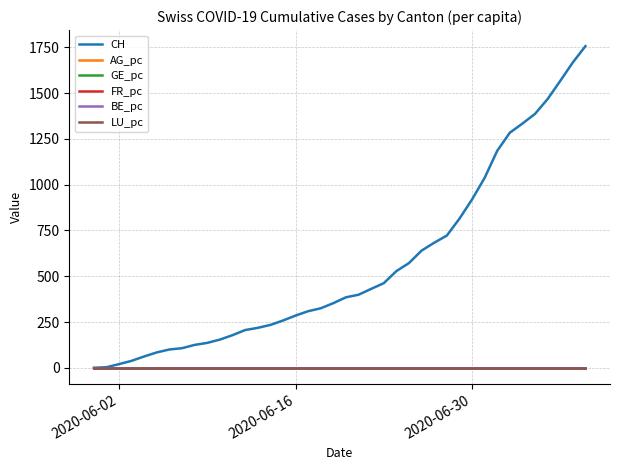

Which series has the largest total across all categories?

CH